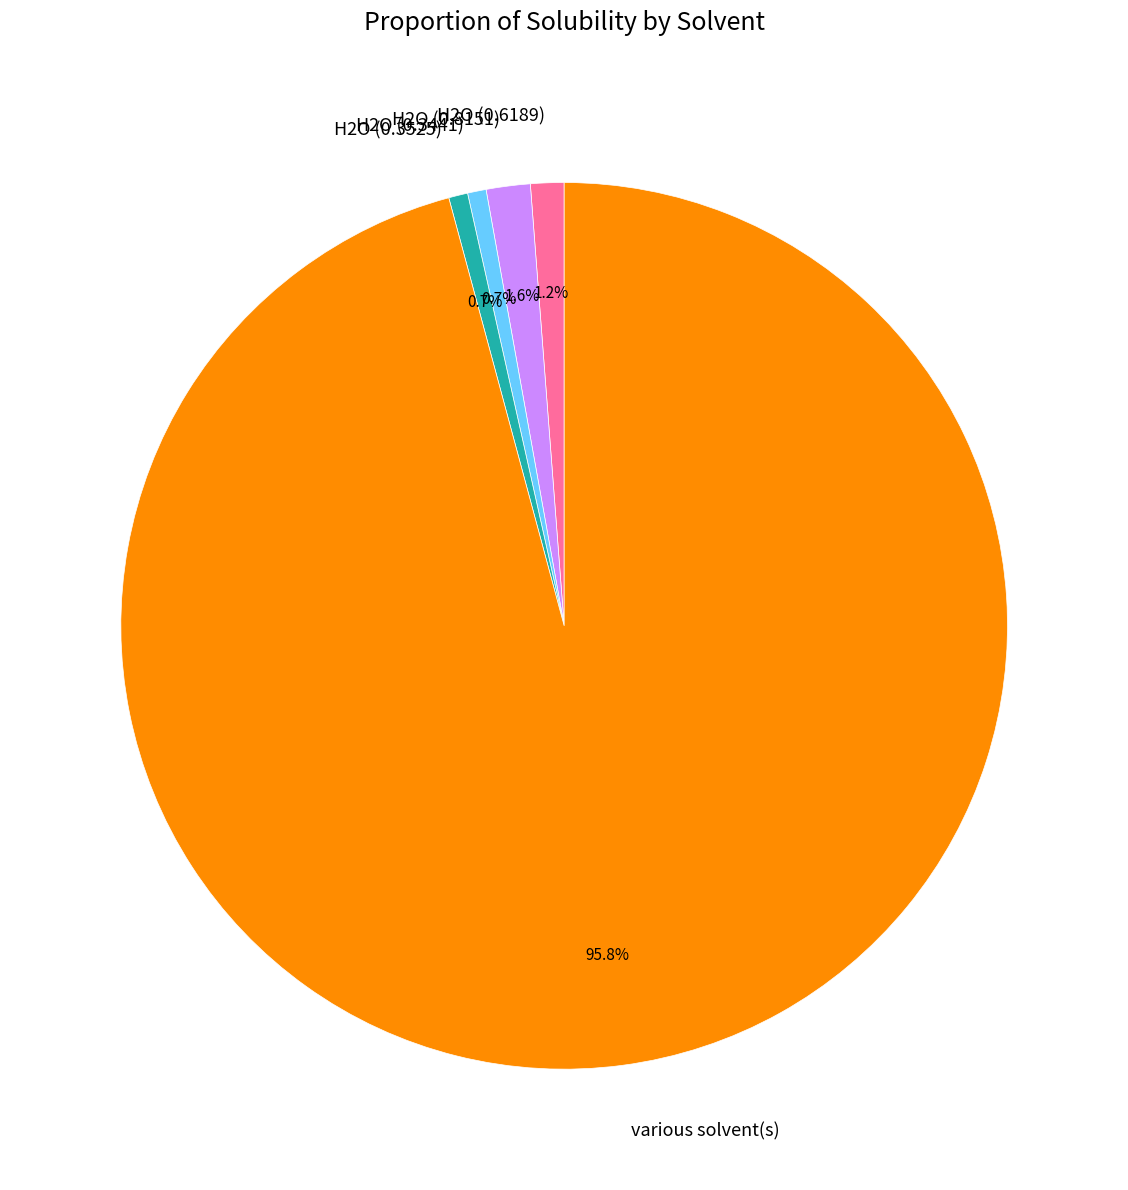

What percentage is the H2O (0.6189) slice, to the nearest percent?

1%